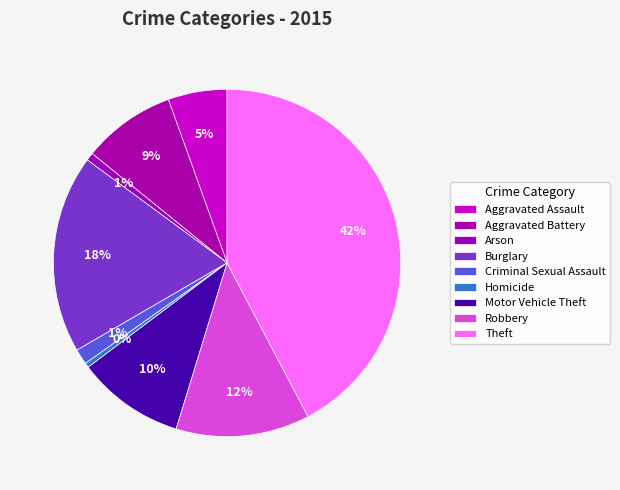

Does Aggravated Assault account for over 50% of the chart?

No